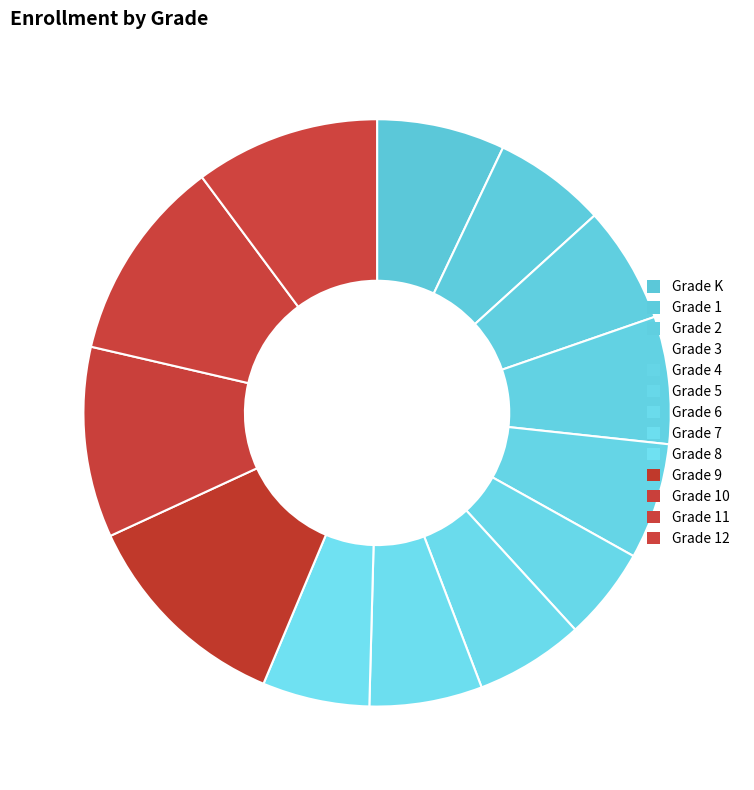

Count the number of slices in the pie.

13